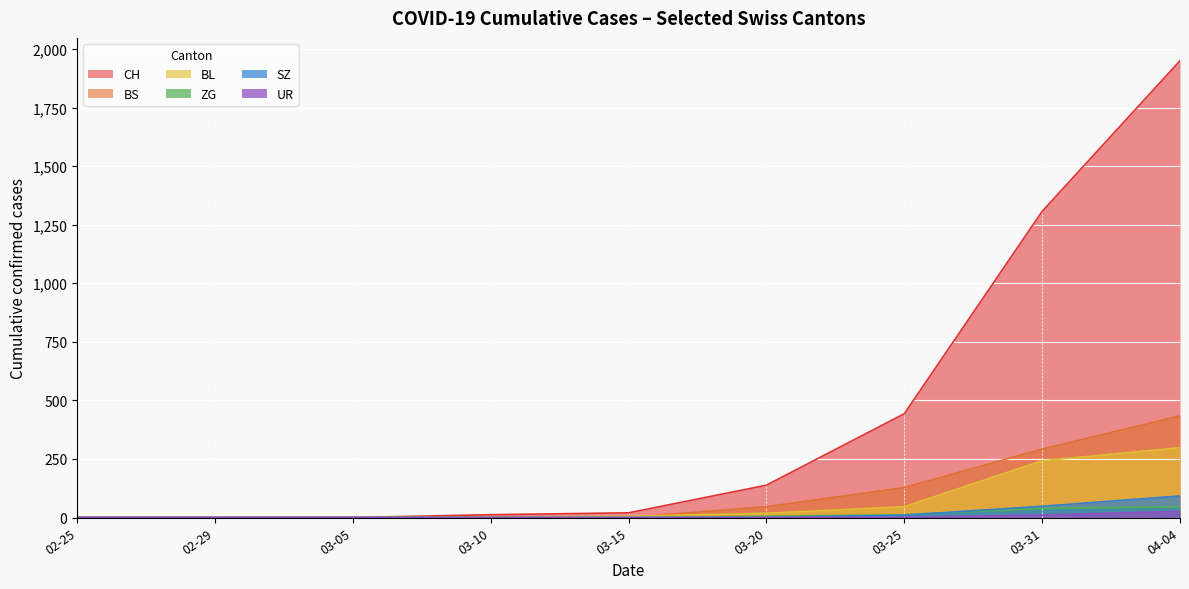

What is the difference between the second highest and second lowest values in the BL series?

242